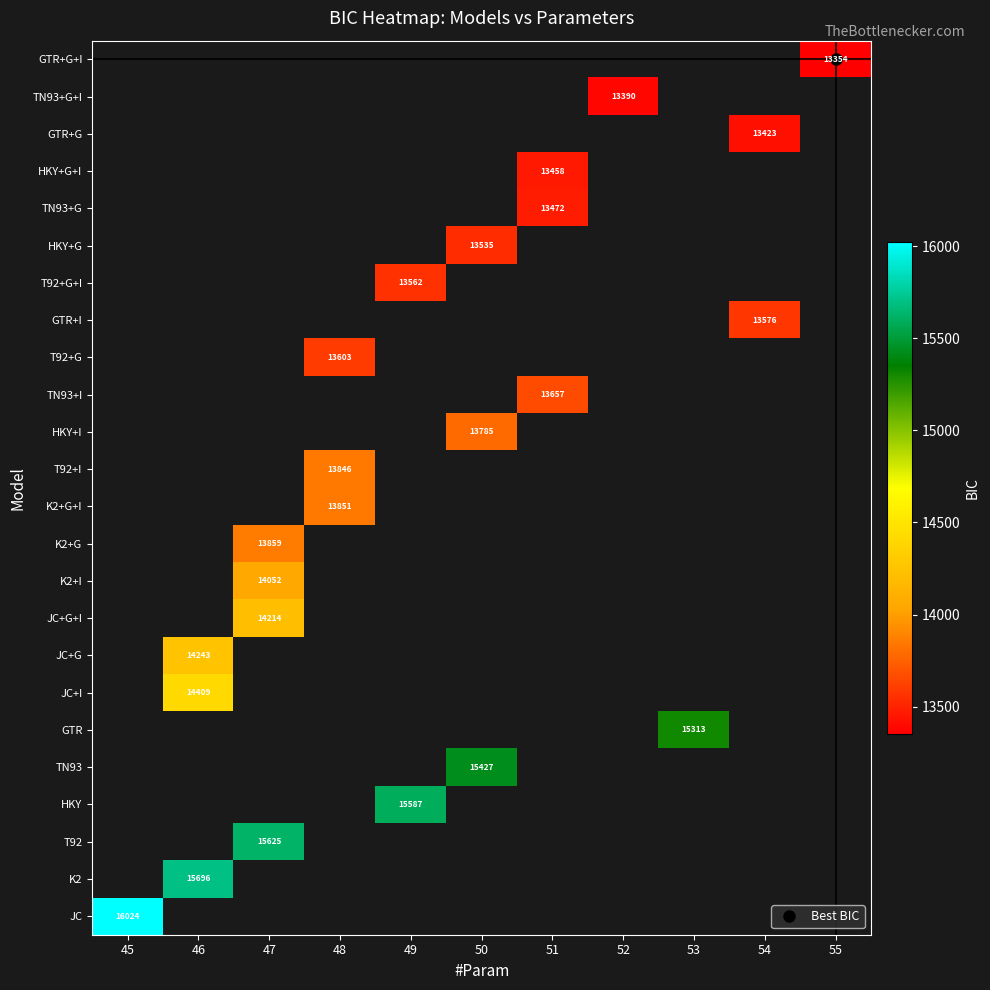

Count the number of data series in this chart.

24